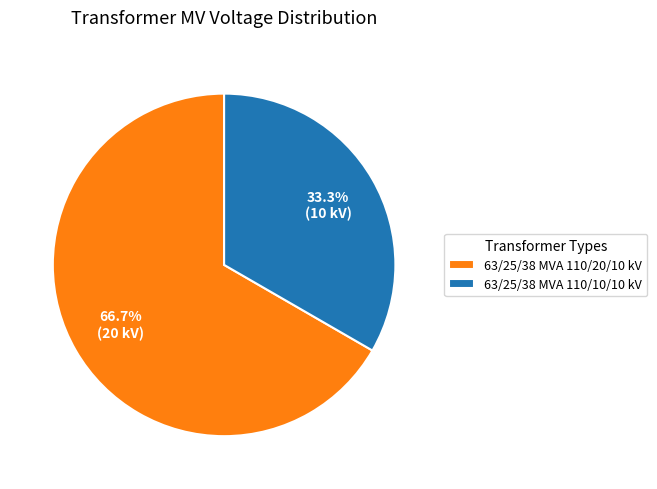

Which has a higher value, 63/25/38 MVA 110/10/10 kV or 63/25/38 MVA 110/20/10 kV?

63/25/38 MVA 110/20/10 kV